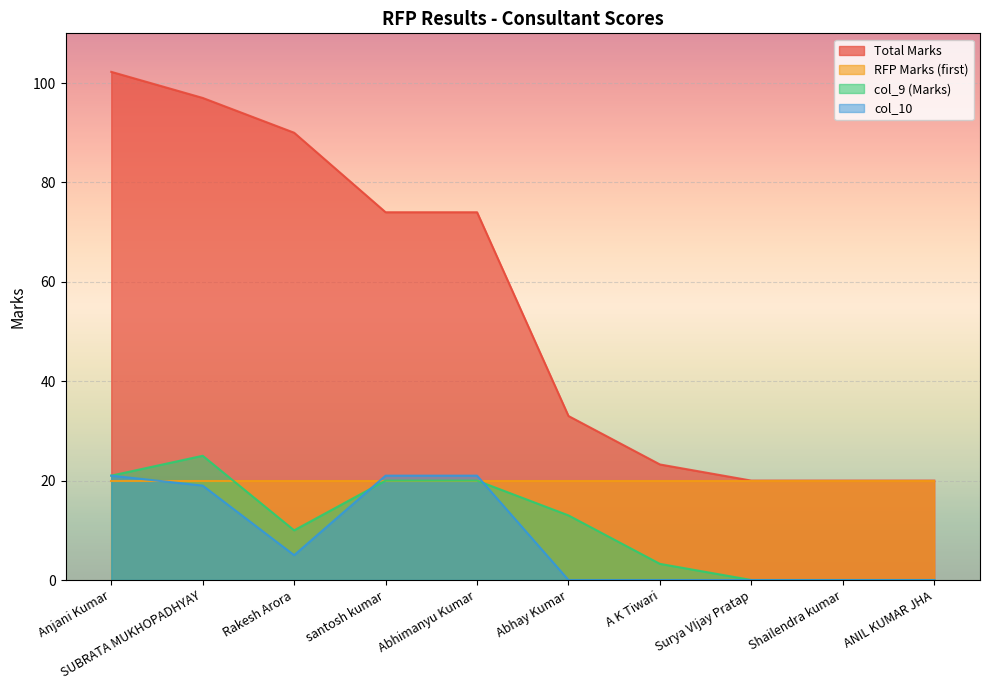

What is the label of the 3rd point from the right?

Surya VIjay Pratap